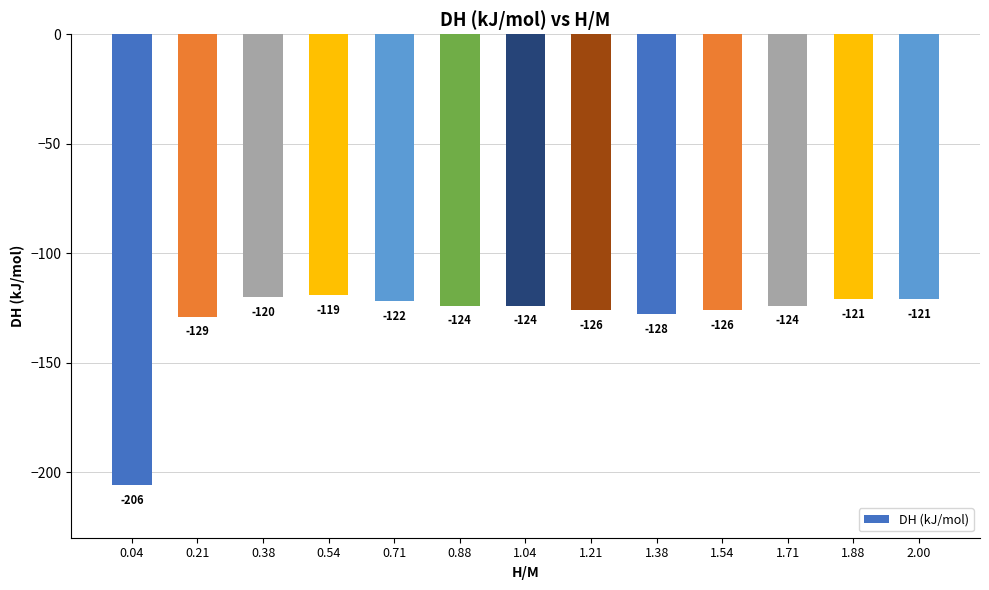

Which category has the lowest value across all series?

0.04